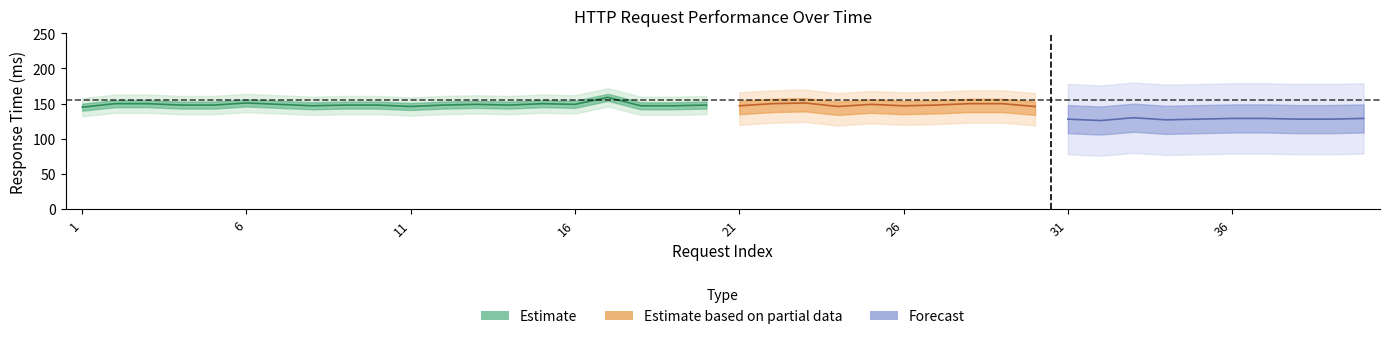

Does the chart display data point markers on the line(s)?

No